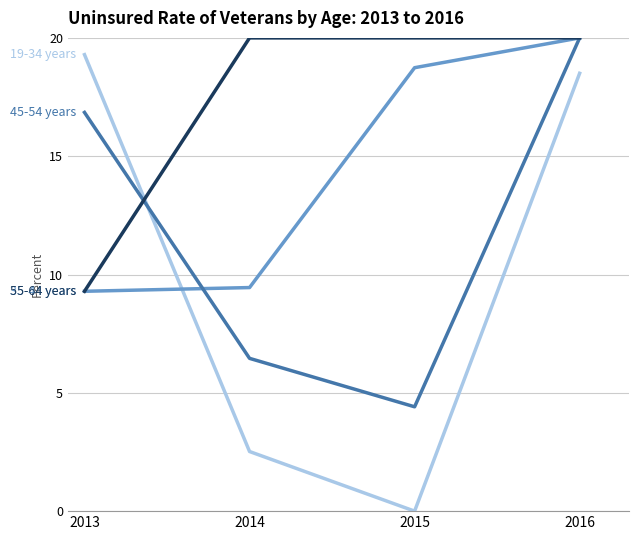

What is the total value across all series at 2016?

78.5